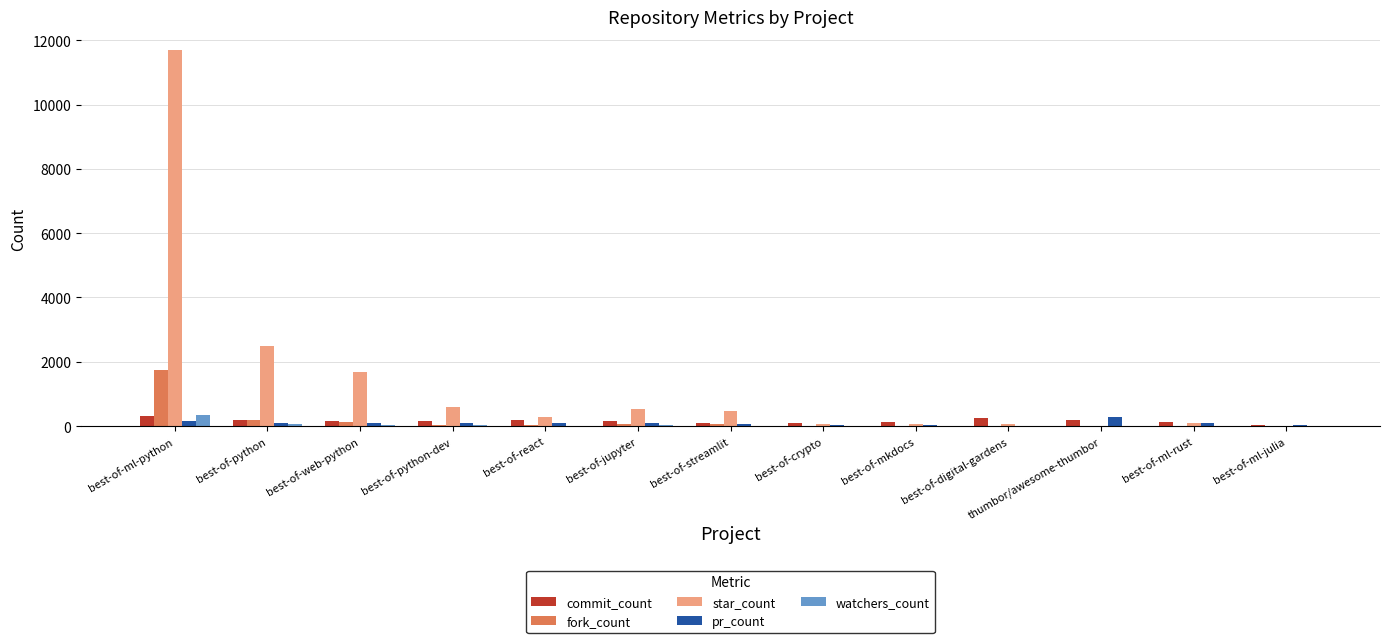

What is the average value of the pr_count series?

95